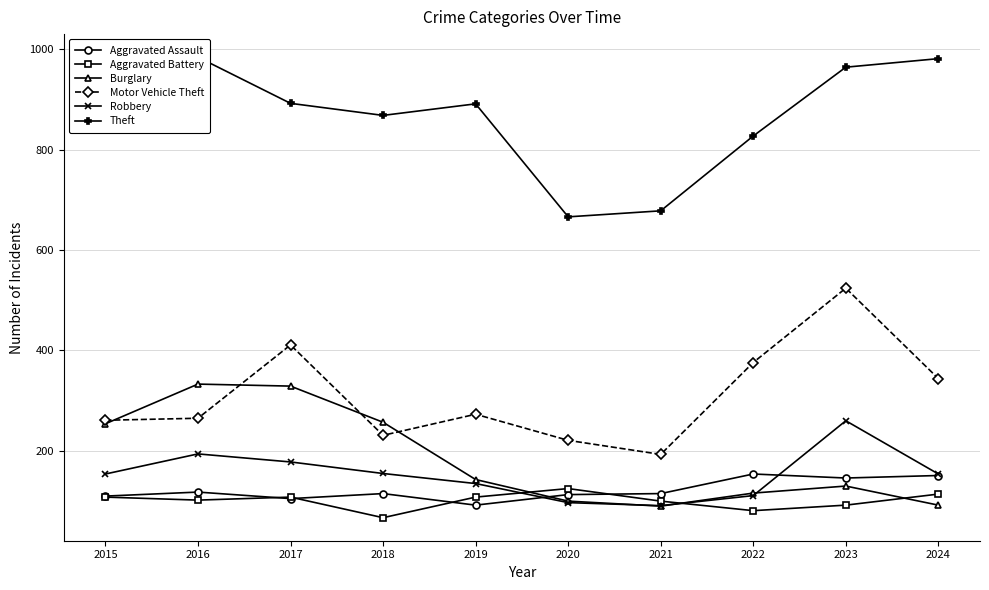

The value of Theft at 2015 is 874. True or false?

True